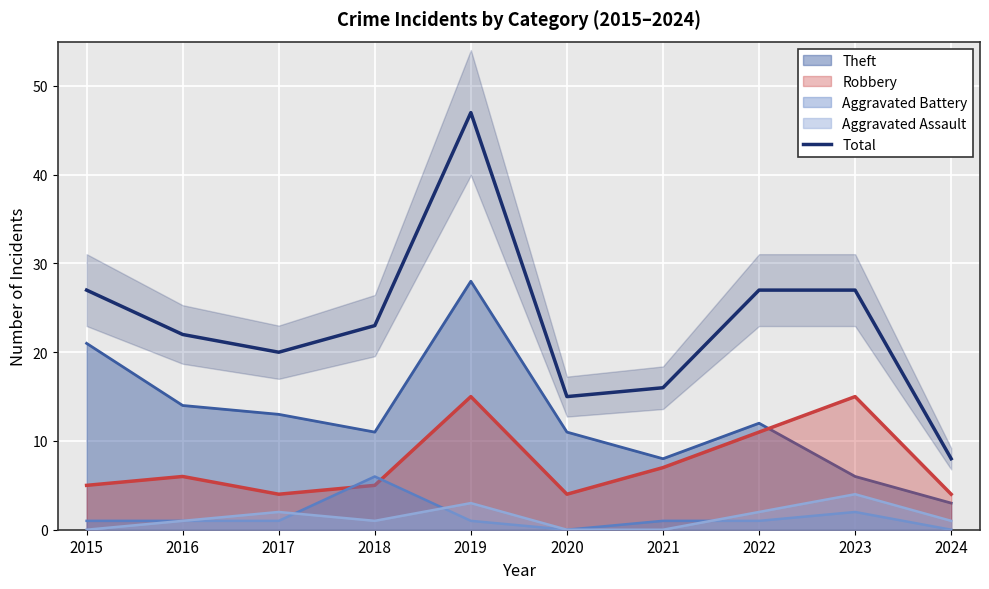

At which category does the data reach its first local valley?

2017